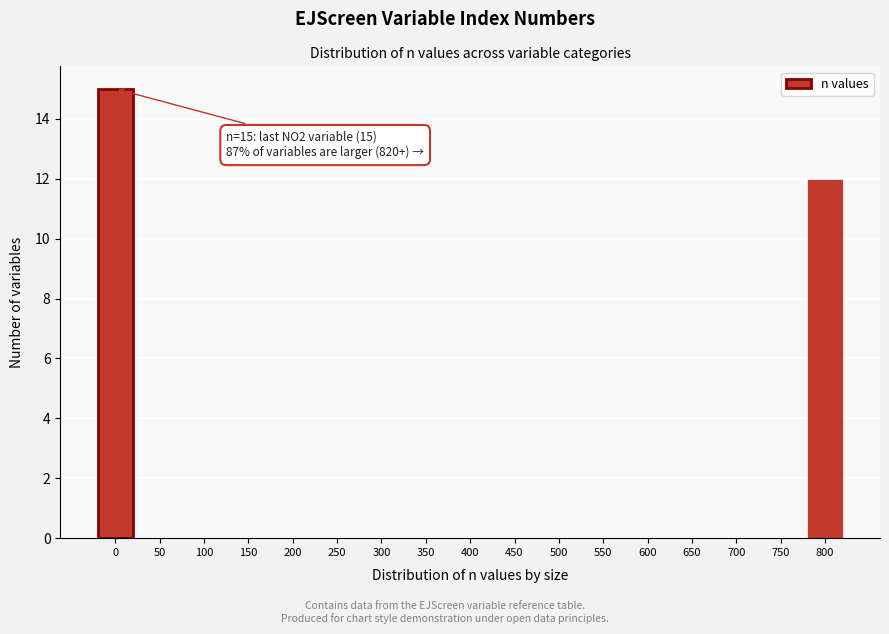

Reading left to right, list all the values displayed in this chart.

0=15	50=0	100=0	150=0	200=0	250=0	300=0	350=0	400=0	450=0	500=0	550=0	600=0	650=0	700=0	750=0	800=12